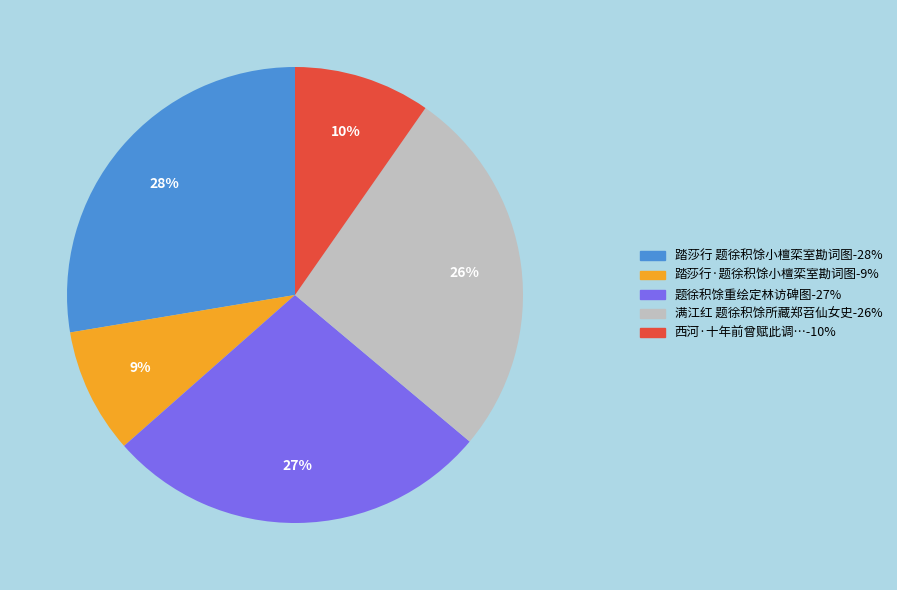

To the nearest percent, what is the average slice percentage?

20%